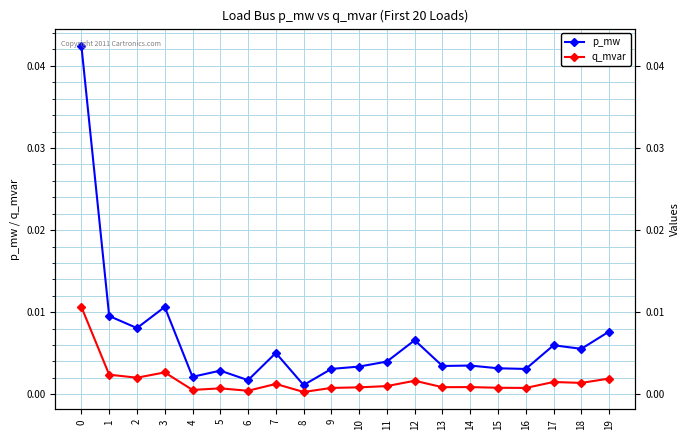

The q_mvar series shows 0.0 at 8. True or false?

True